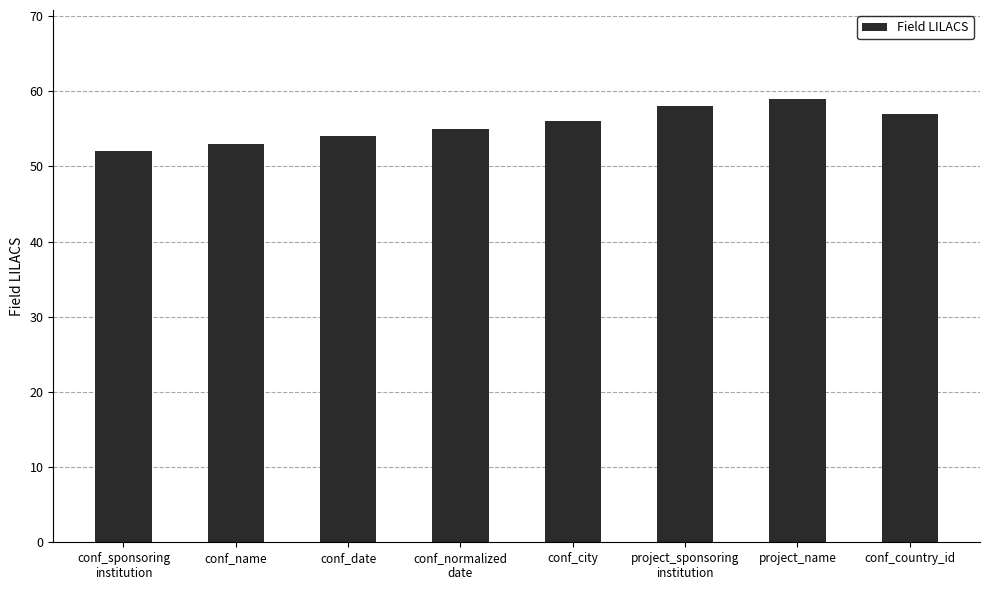

Which category has the lowest value across all series?

conf_sponsoring
institution